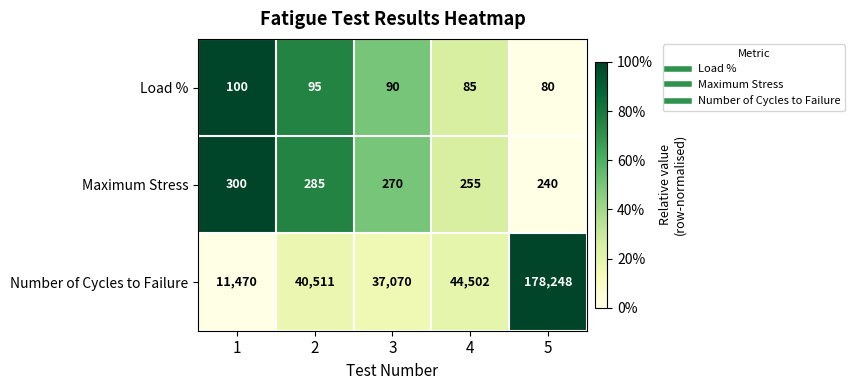

What is the difference between the Load % values at 1 and 2?

5